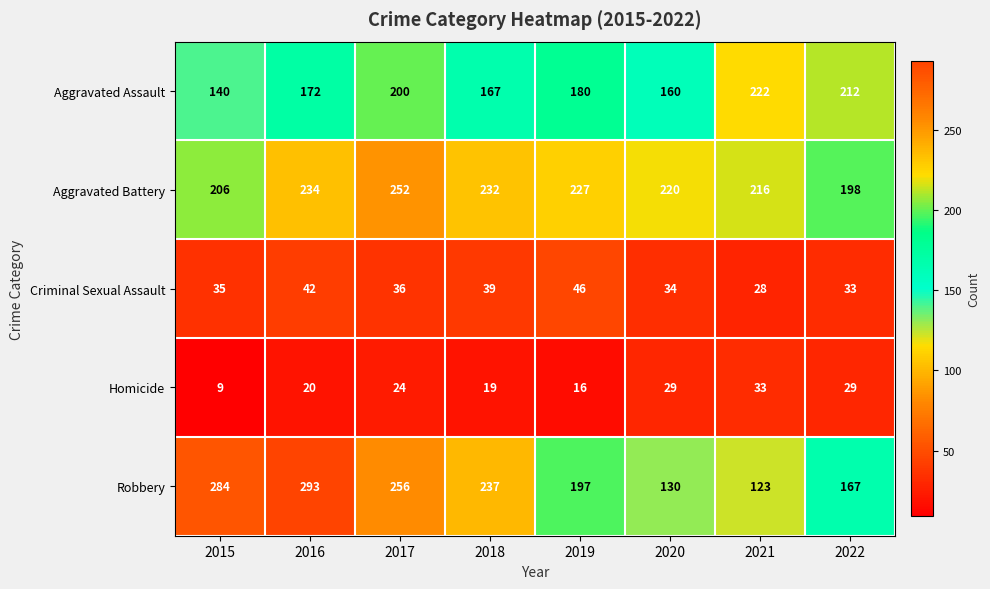

Which category has the lowest value in the Criminal Sexual Assault series?

2021